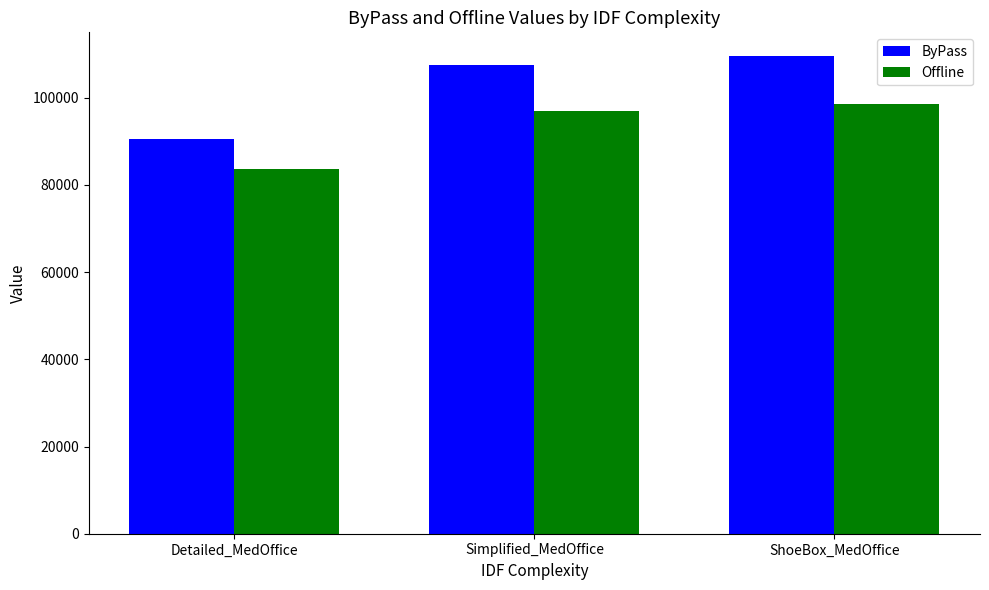

What is the sum of all ByPass values?

307657.5